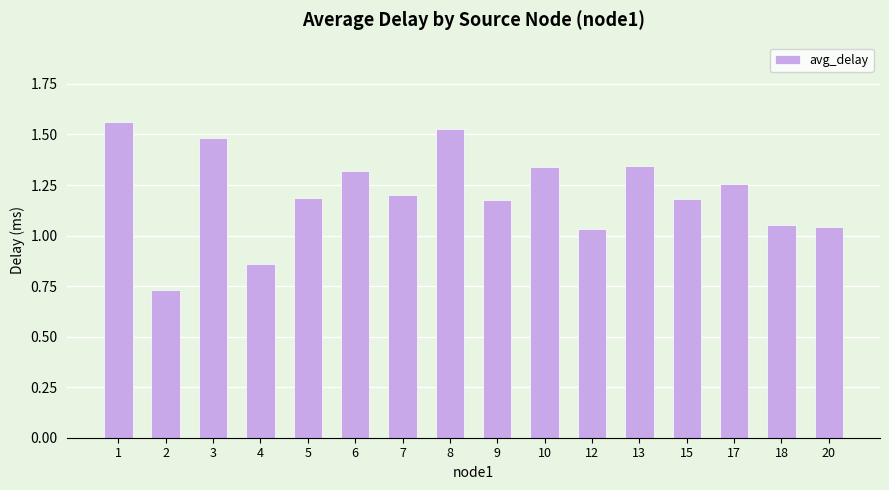

What is the difference between the values at 8 and 12?

0.5